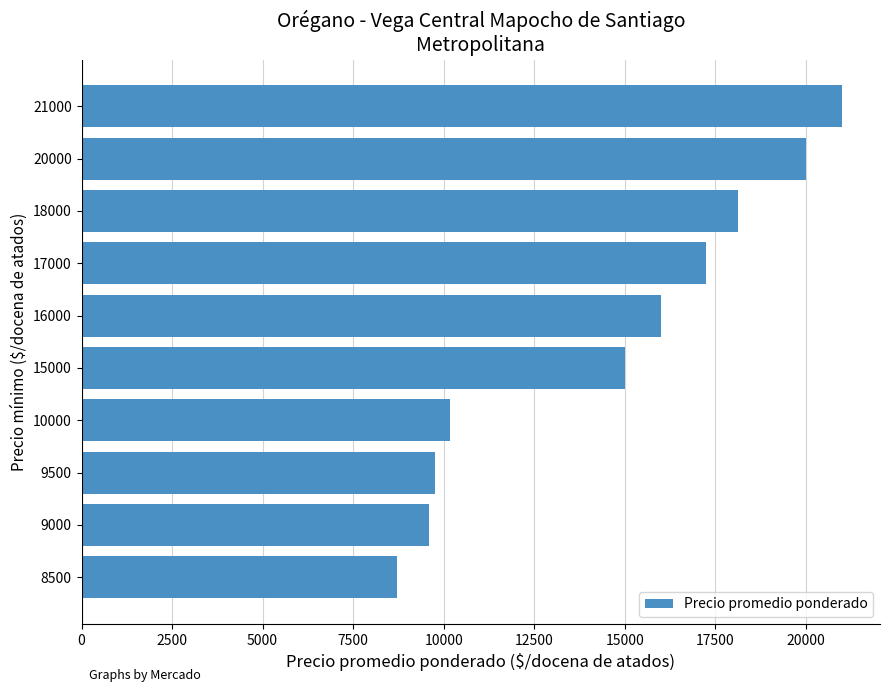

How many bars are there in total?

10